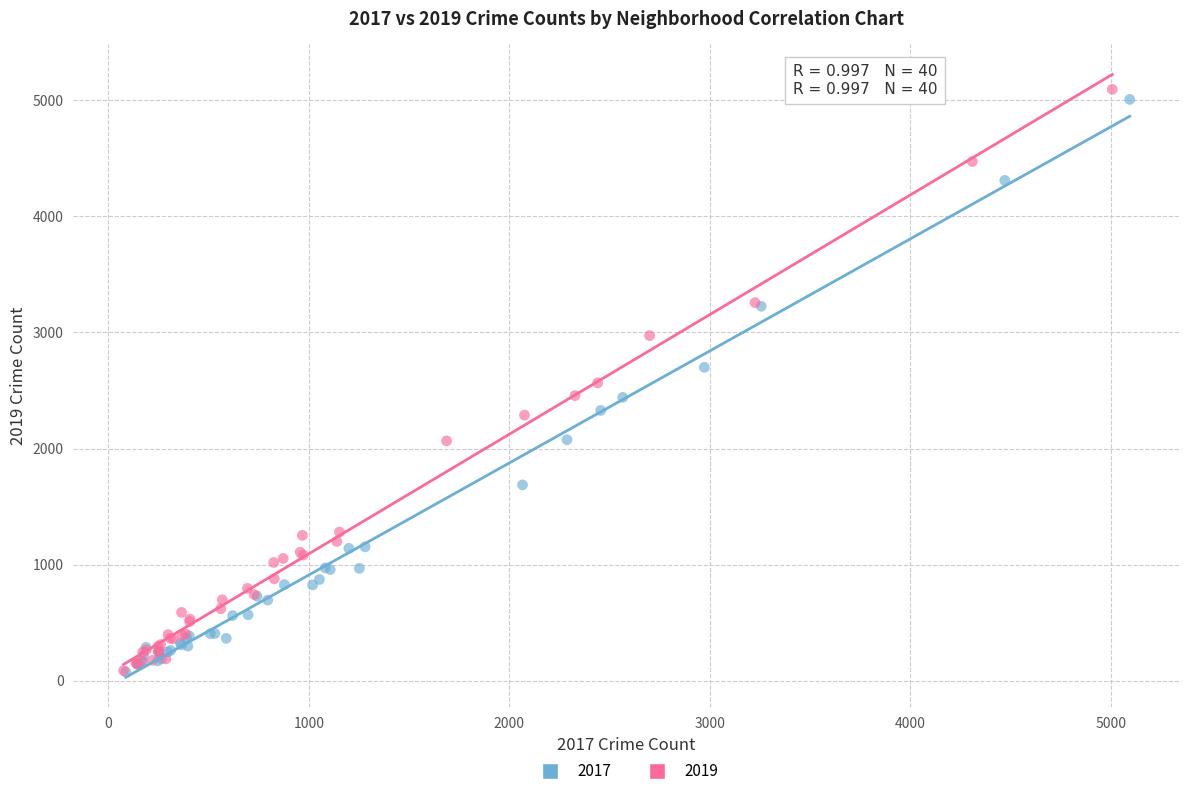

Which series contains the highest Y value?

2019